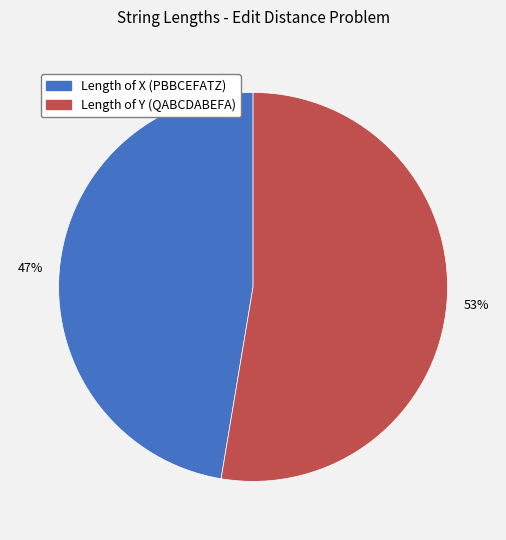

How many slices are in this pie chart?

2